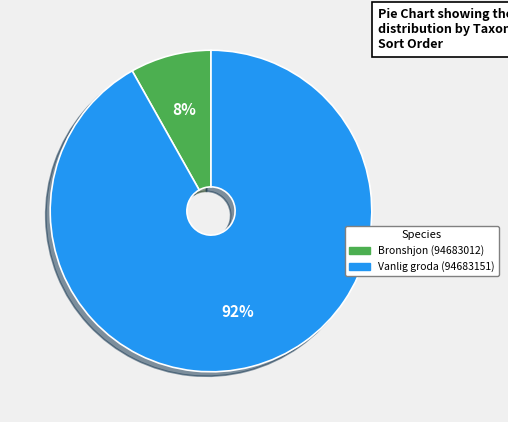

To the nearest percent, what percentage of the pie is Vanlig groda (94683151)?

92%